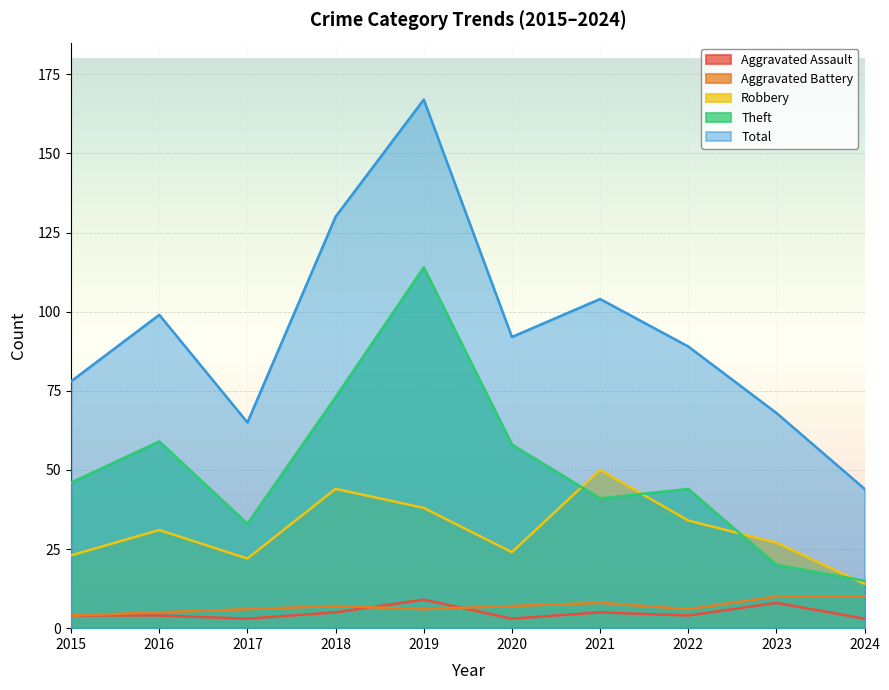

Which category has the lowest value in the Robbery series?

2024